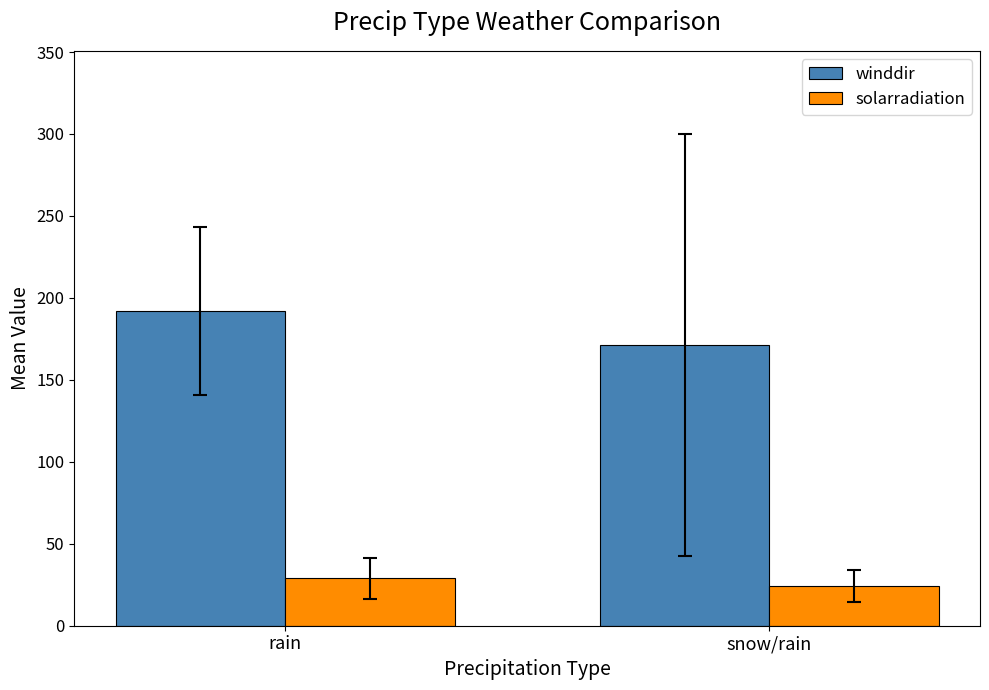

At which label does winddir reach its peak?

rain